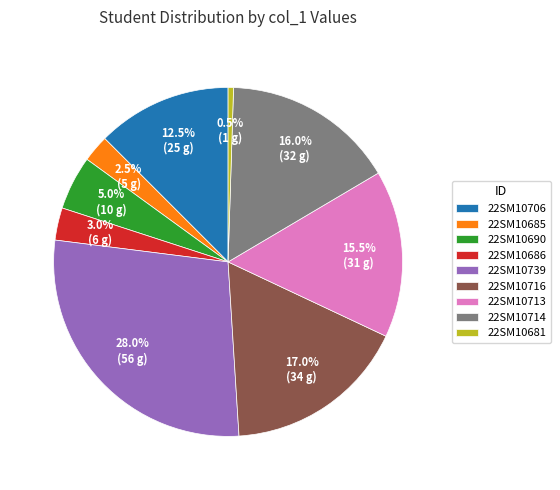

Rank the categories by value from lowest to highest.

22SM10681, 22SM10685, 22SM10686, 22SM10690, 22SM10706, 22SM10713, 22SM10714, 22SM10716, 22SM10739